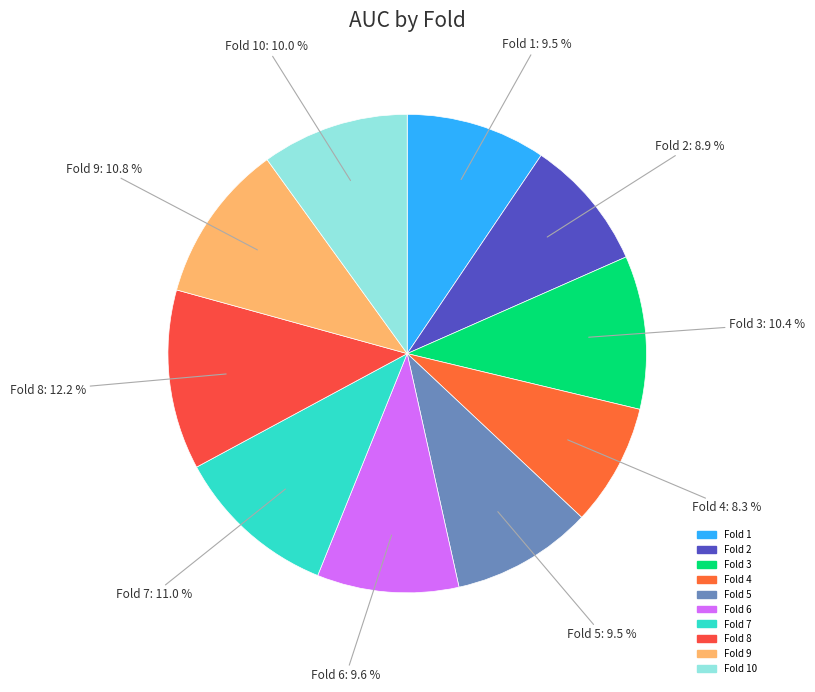

How many segments does this pie chart have?

10